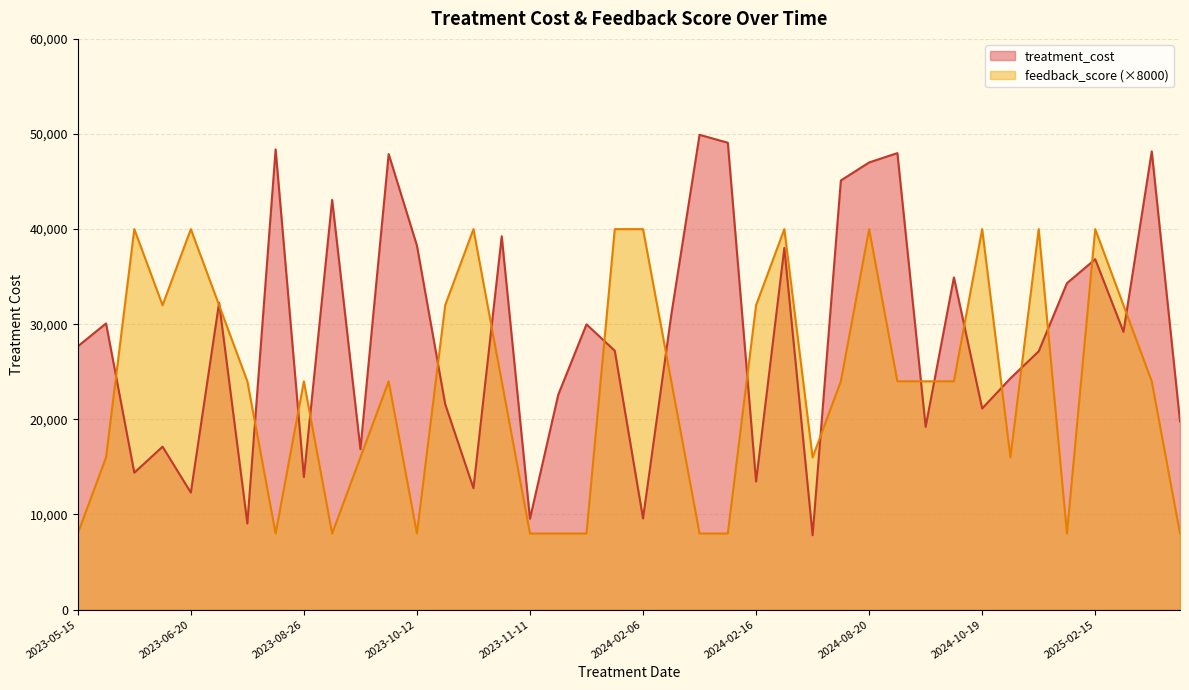

Which series has the widest spread of values?

treatment_cost